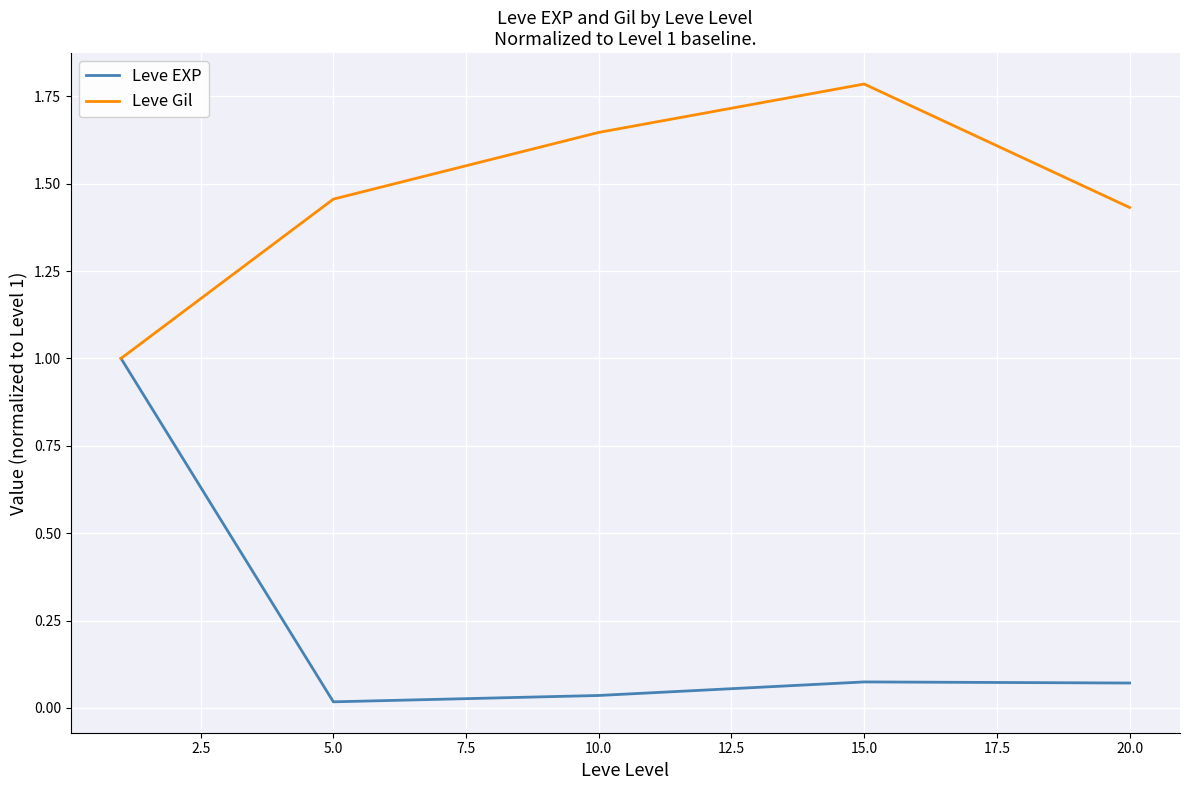

Does the chart display data point markers on the line(s)?

No